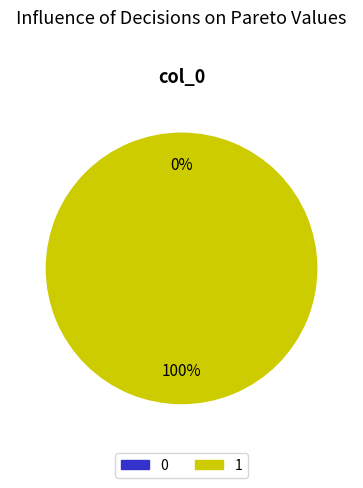

To the nearest percent, what percentage of the pie is 1?

100%